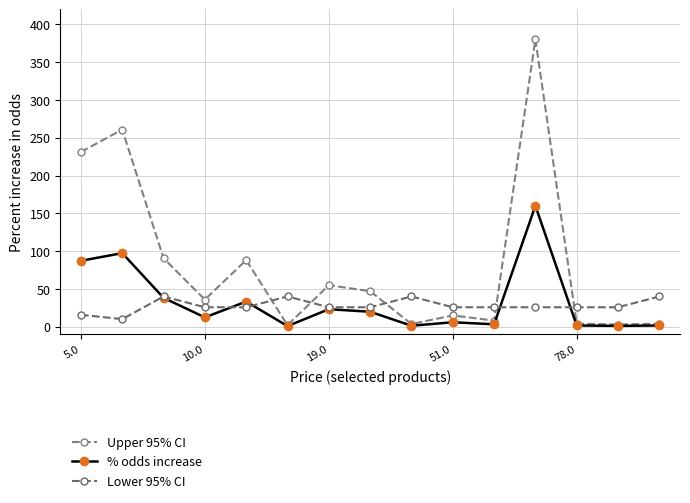

At which label is % odds increase closest to 80?

5.0